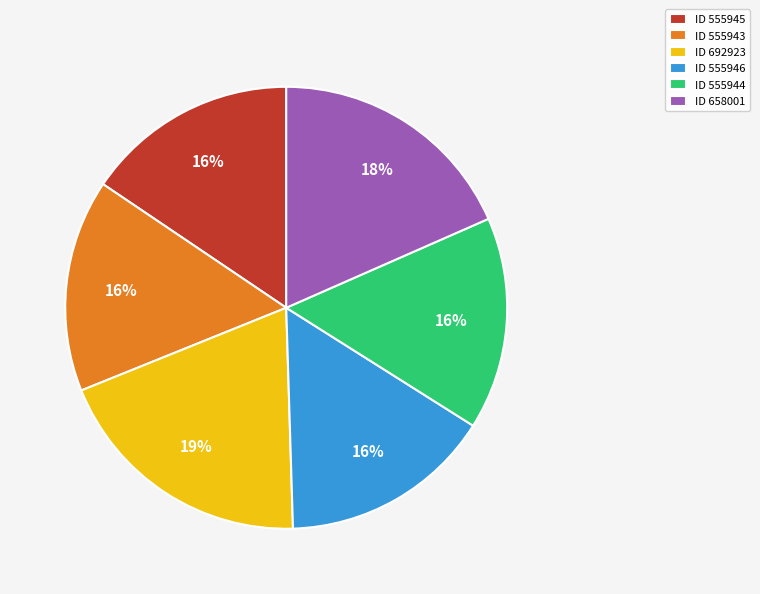

The ID 555943 slice represents 16% of the pie. True or false?

True